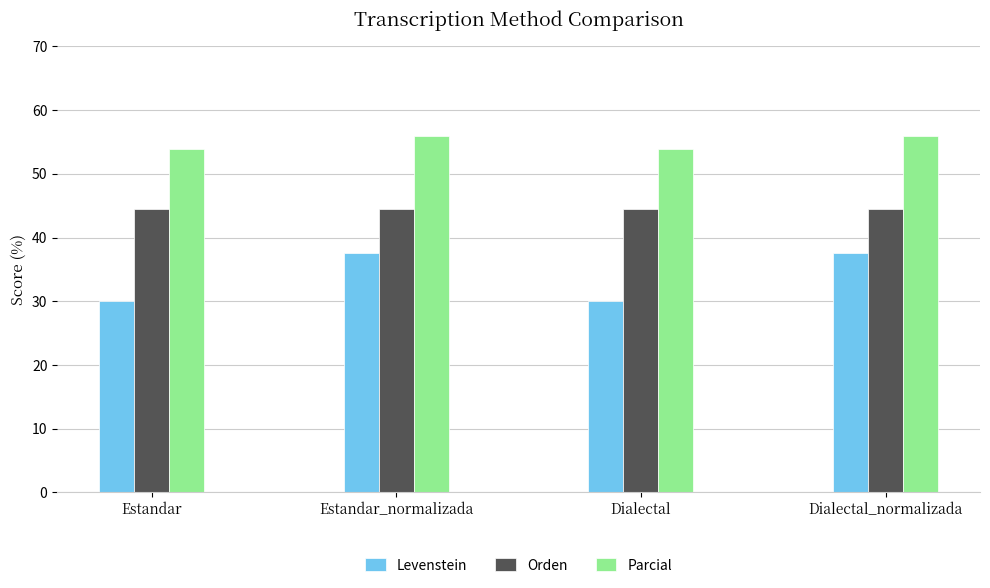

Reading right to left, extract all data points from this chart.

Levenstein: 37.5	30.0	37.5	30.0
Orden: 44.4	44.4	44.4	44.4
Parcial: 56.0	53.8	56.0	53.8